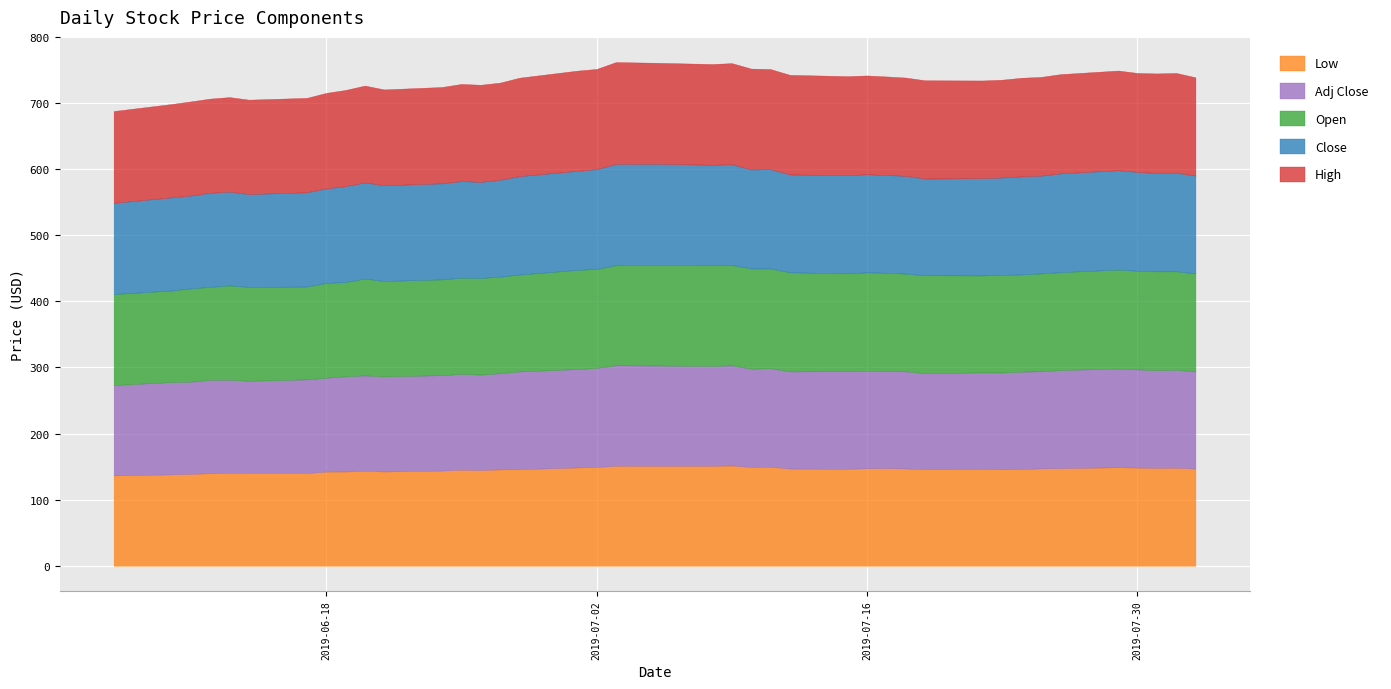

What is the greatest value displayed?

154.1